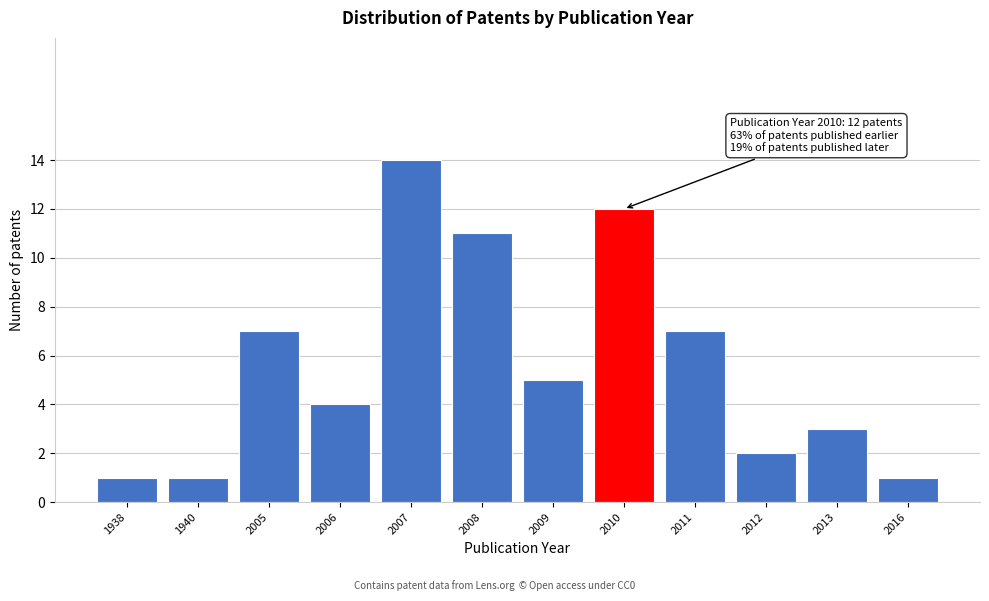

Reading left to right, transcribe all the data shown in this chart.

1938=1	1940=1	2005=7	2006=4	2007=14	2008=11	2009=5	2010=12	2011=7	2012=2	2013=3	2016=1